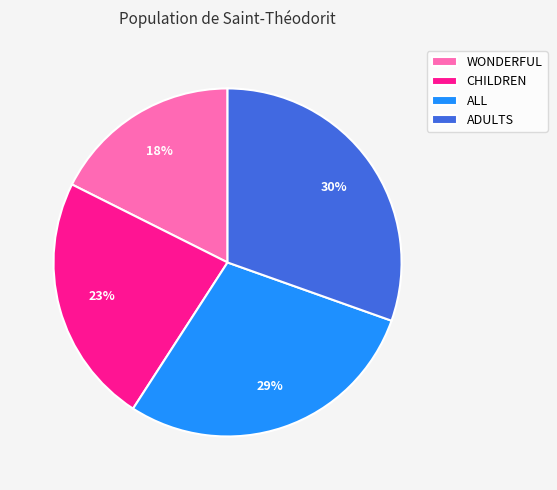

Which slice is the smallest?

WONDERFUL